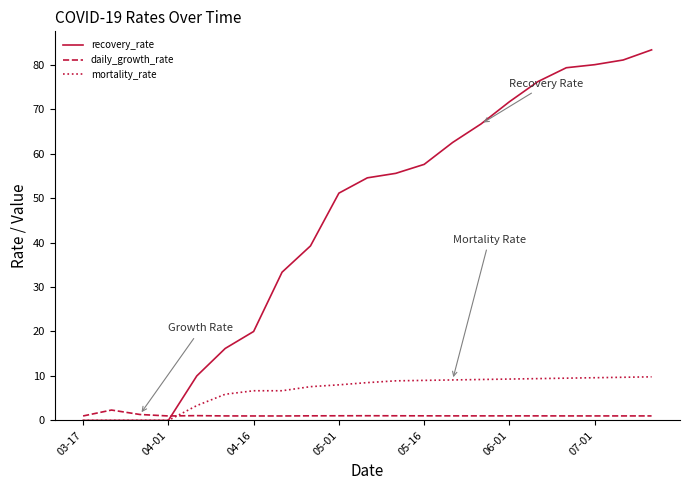

Rank the series by their maximum value, from highest to lowest.

recovery_rate, mortality_rate, daily_growth_rate